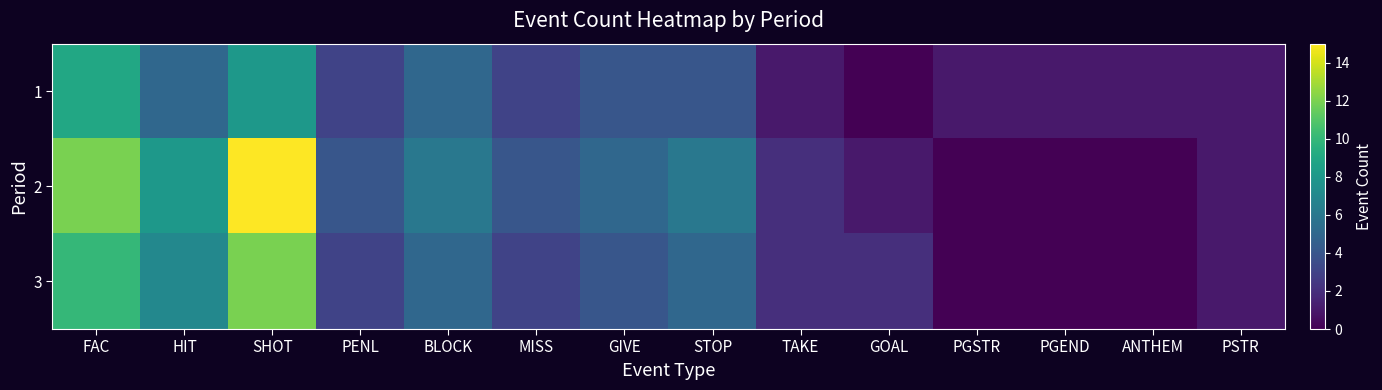

What is the spread (max minus min) of values at MISS?

1